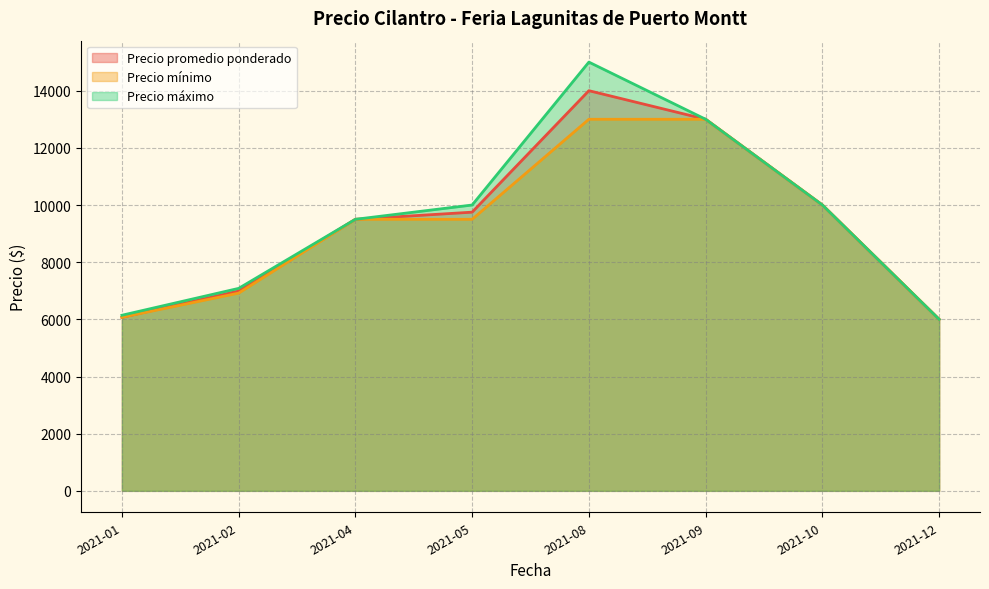

Rank the series at 2021-08 from highest to lowest value.

Precio máximo, Precio promedio ponderado, Precio mínimo